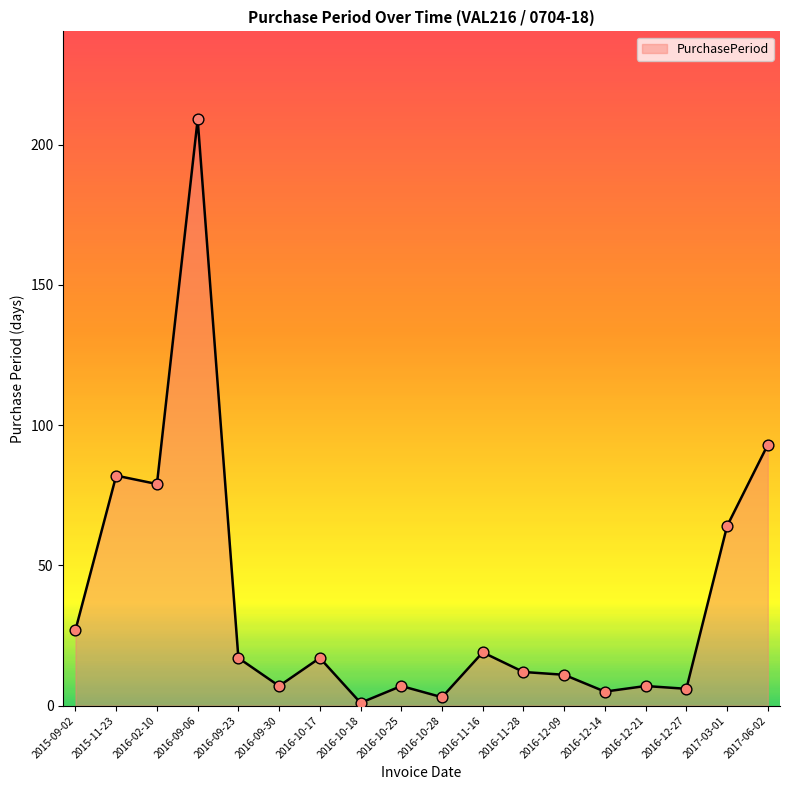

What is the ratio of the value at 2016-09-30 to the value at 2016-10-25?

1.0